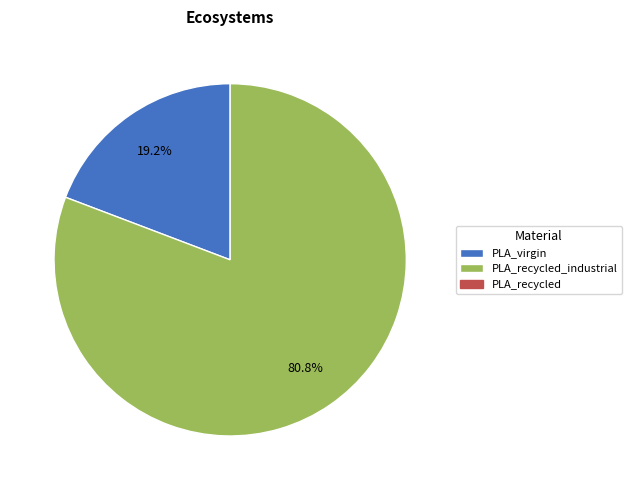

Is there a majority slice in this chart?

Yes